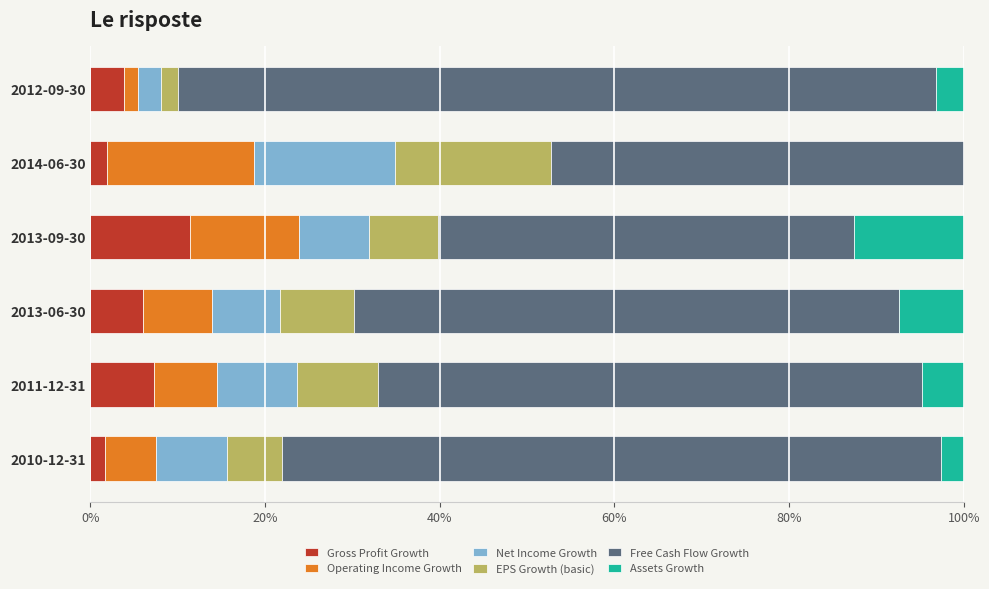

Which category has the highest value in the Gross Profit Growth series?

2013-09-30